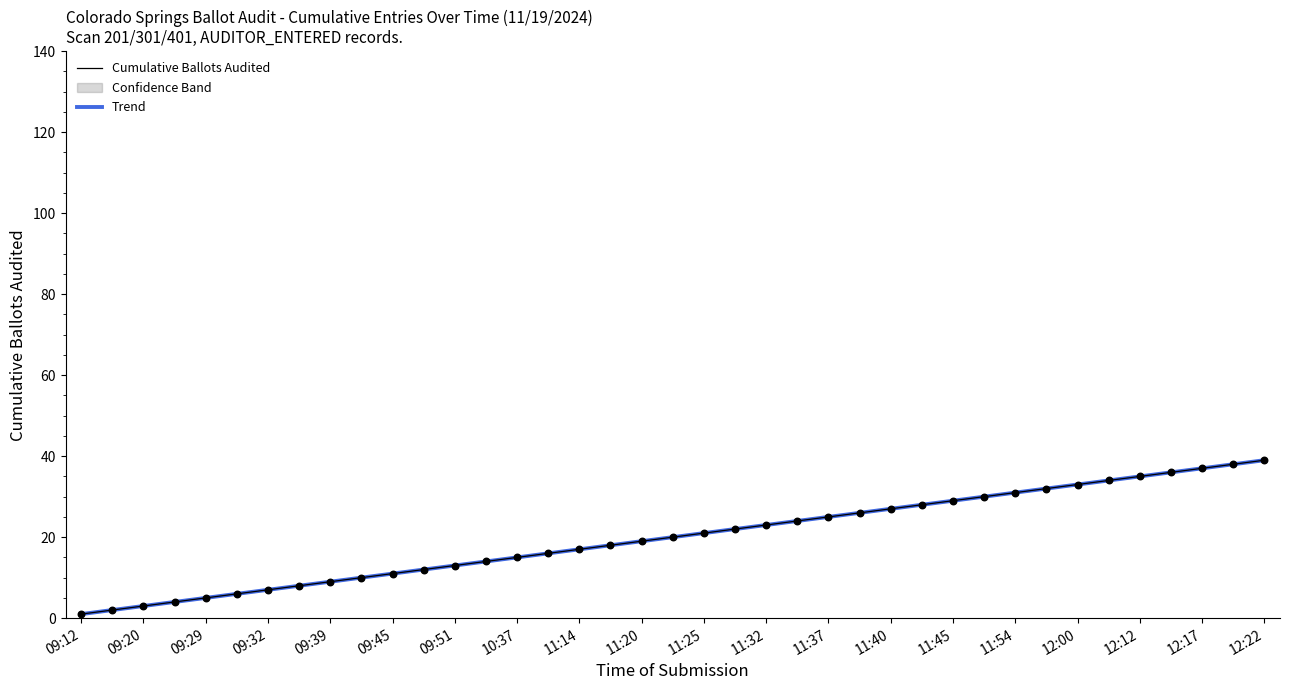

Which series has the largest Y range (max minus min)?

Trend